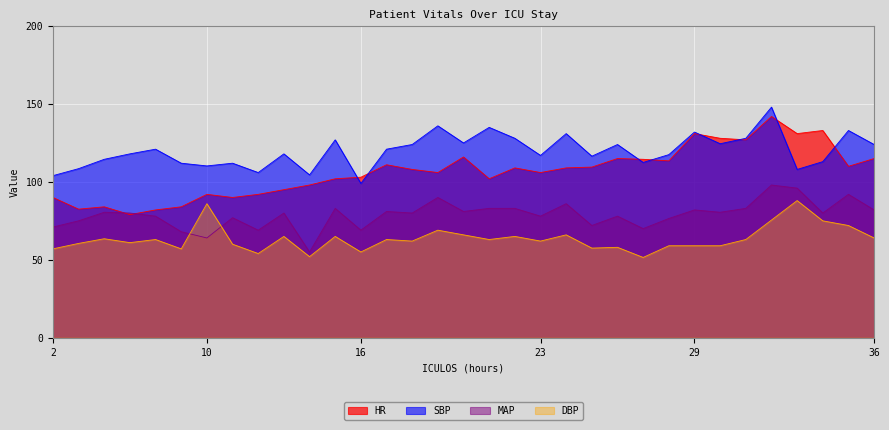

List the labels in order of DBP value, largest first.

33, 10, 32, 34, 35, 19, 20, 24, 13, 15, 22, 36, 4, 6, 17, 21, 31, 18, 23, 5, 3, 11, 28, 29, 30, 26, 25, 2, 7, 16, 12, 14, 27